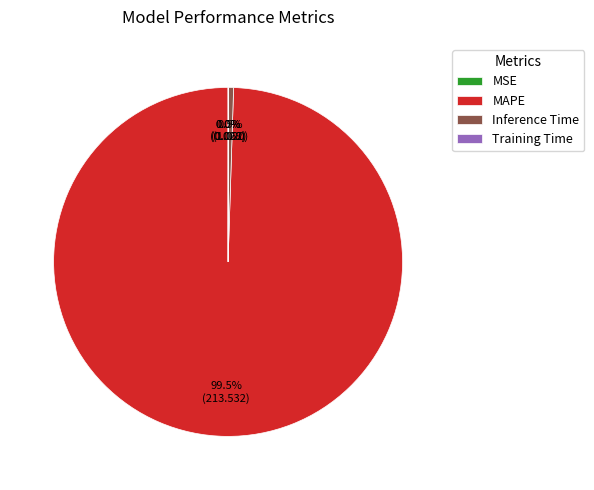

Is there a majority slice in this chart?

Yes